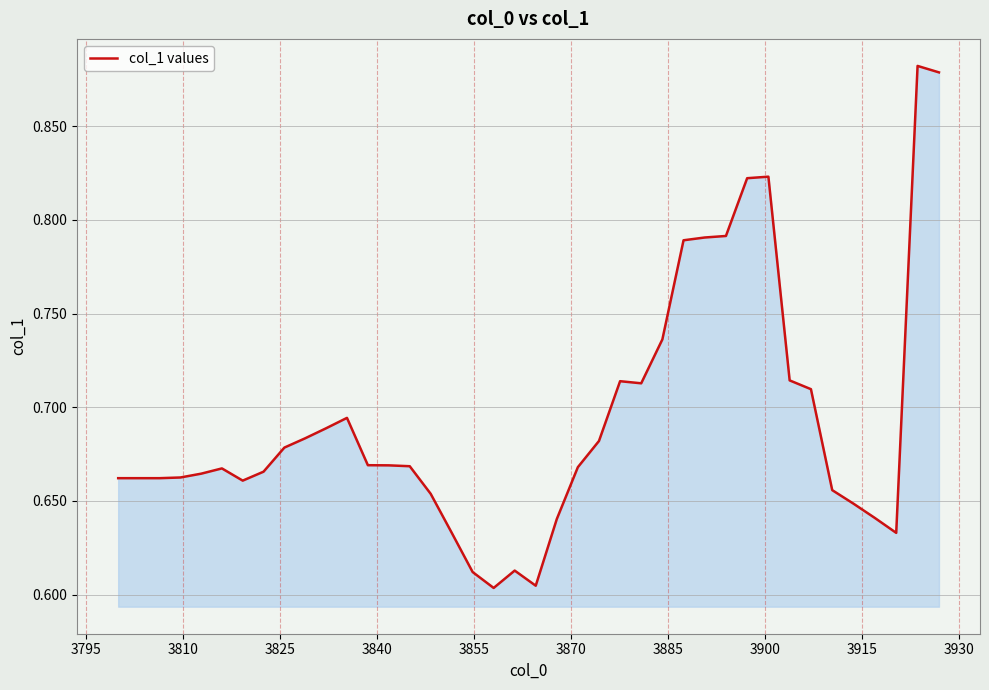

What is the difference between the maximum and minimum values?

0.3